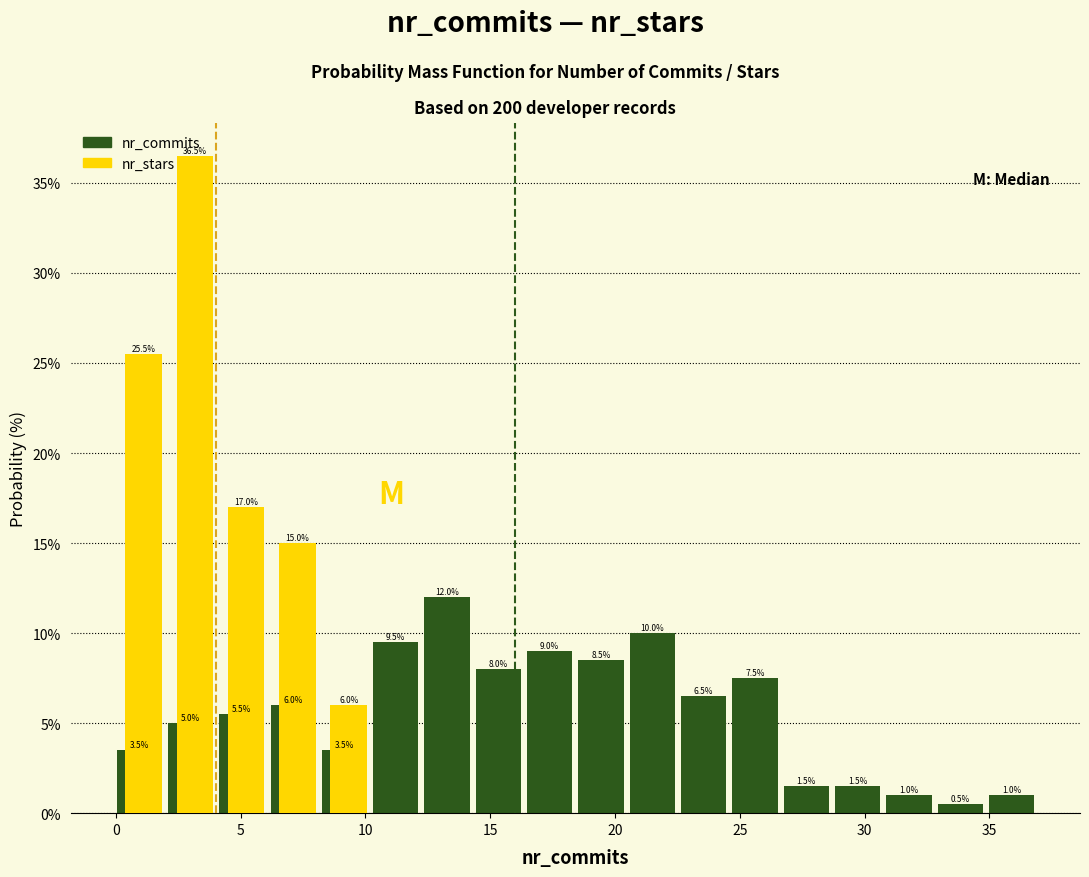

In the nr_stars series, which range on the x-axis has the tallest bar?

2.0 to 4.0